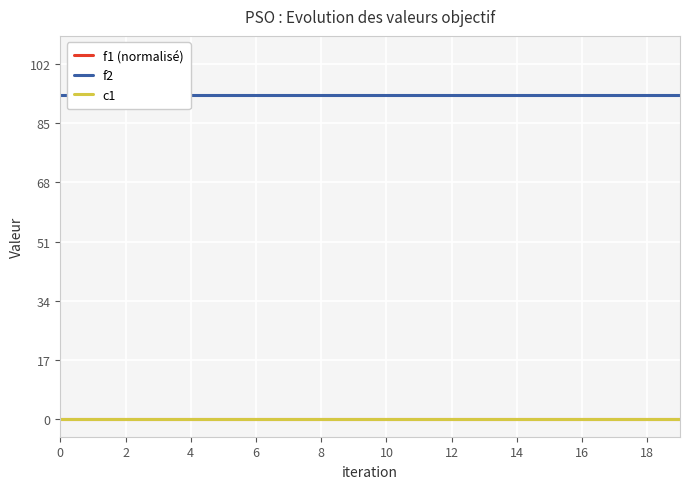

Reading left to right, extract all data points from this chart.

f1 (normalisé): 0	0	0	0	0	0	0	0	0	0	0	0	0	0	0	0	0	0	0	0
f2: 93	93	93	93	93	93	93	93	93	93	93	93	93	93	93	93	93	93	93	93
c1: 0	0	0	0	0	0	0	0	0	0	0	0	0	0	0	0	0	0	0	0